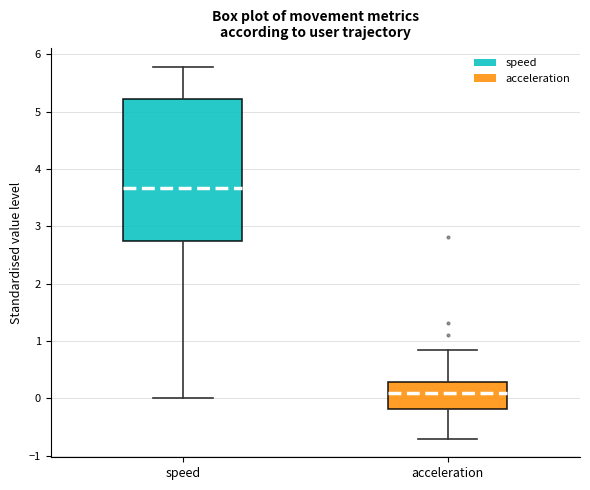

Where is the lower edge of the box for speed on the y-axis? The values are not printed on the chart, so give them approximately, as read against the axis.

2.7